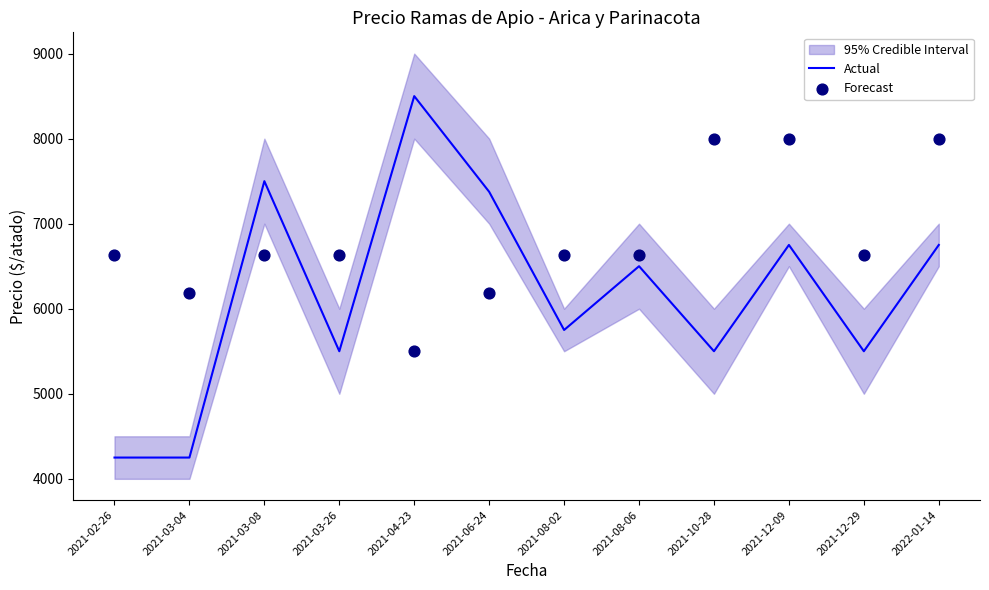

Which series has the largest total across all categories?

Forecast